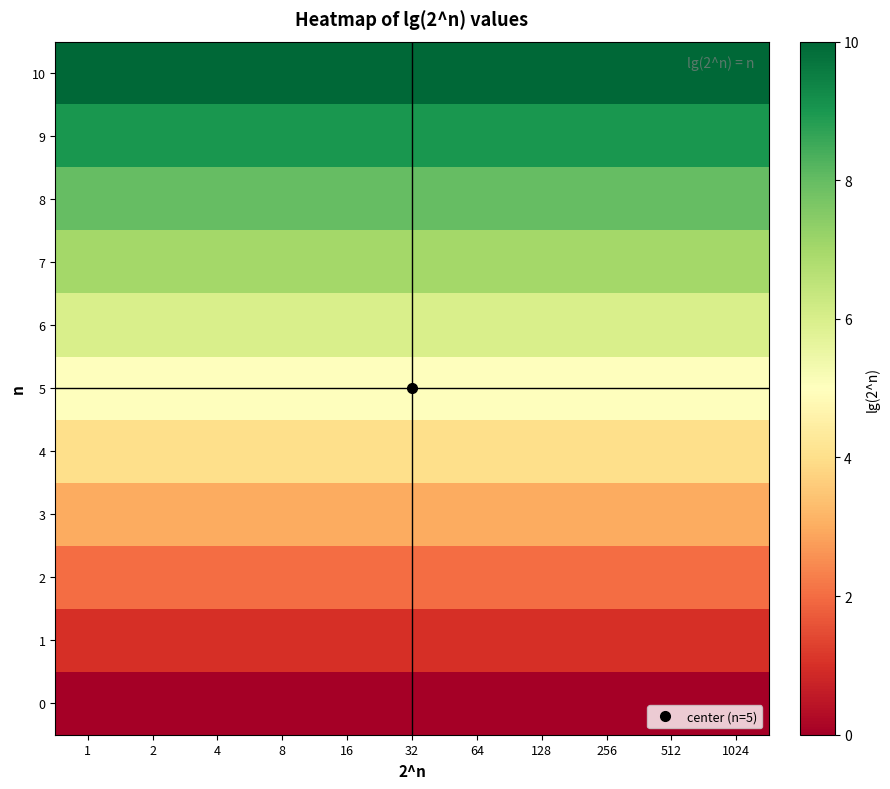

Reading right to left, extract all data points from this chart.

0: 1024=0	512=0	256=0	128=0	64=0	32=0	16=0	8=0	4=0	2=0	1=0
1: 1024=1	512=1	256=1	128=1	64=1	32=1	16=1	8=1	4=1	2=1	1=1
2: 1024=2	512=2	256=2	128=2	64=2	32=2	16=2	8=2	4=2	2=2	1=2
3: 1024=3	512=3	256=3	128=3	64=3	32=3	16=3	8=3	4=3	2=3	1=3
4: 1024=4	512=4	256=4	128=4	64=4	32=4	16=4	8=4	4=4	2=4	1=4
5: 1024=5	512=5	256=5	128=5	64=5	32=5	16=5	8=5	4=5	2=5	1=5
6: 1024=6	512=6	256=6	128=6	64=6	32=6	16=6	8=6	4=6	2=6	1=6
7: 1024=7	512=7	256=7	128=7	64=7	32=7	16=7	8=7	4=7	2=7	1=7
8: 1024=8	512=8	256=8	128=8	64=8	32=8	16=8	8=8	4=8	2=8	1=8
9: 1024=9	512=9	256=9	128=9	64=9	32=9	16=9	8=9	4=9	2=9	1=9
10: 1024=10	512=10	256=10	128=10	64=10	32=10	16=10	8=10	4=10	2=10	1=10